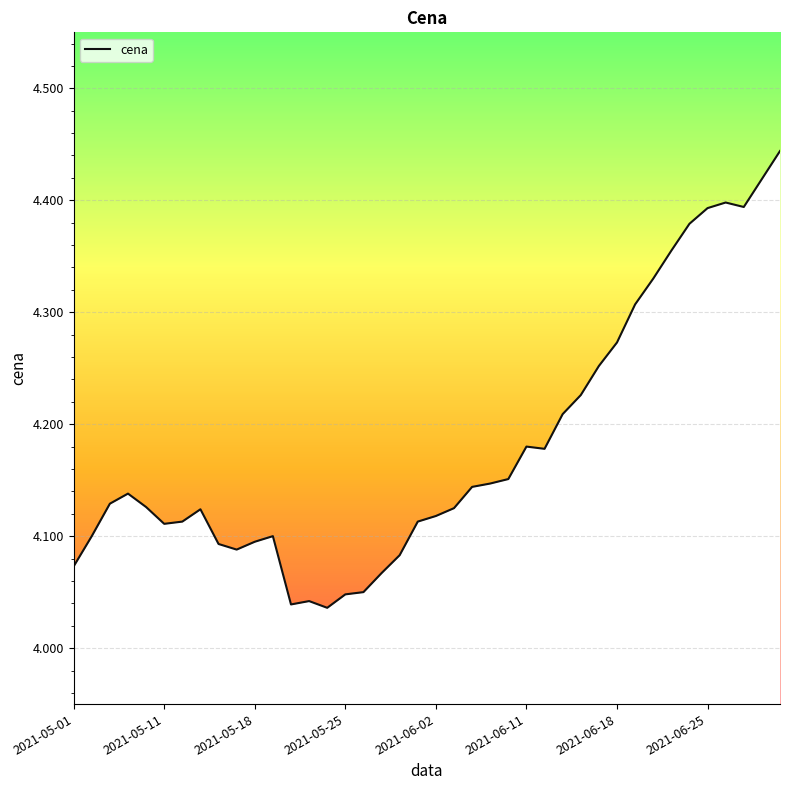

What is the difference between the maximum and minimum values?

0.4